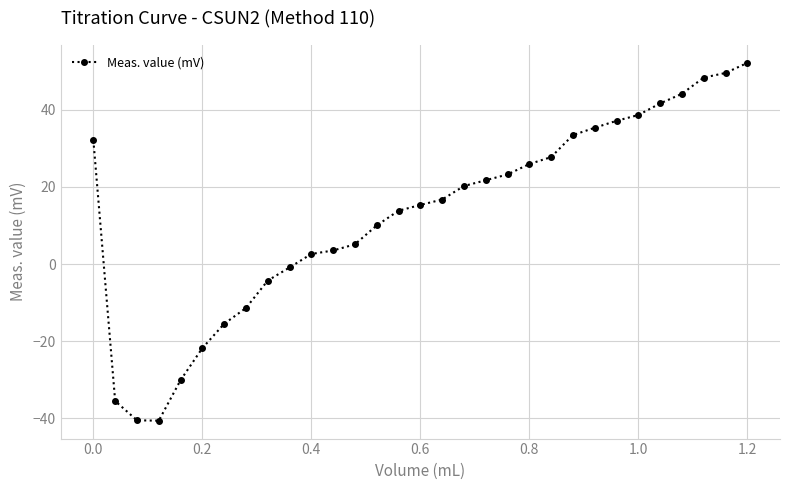

What is the average value?

12.8